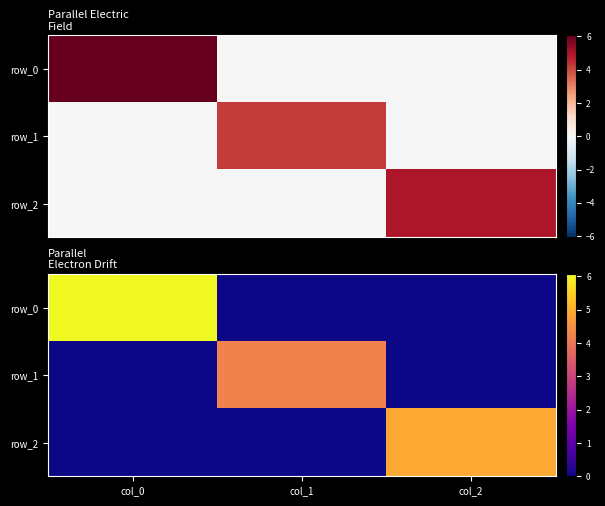

What is the difference between the maximum and second lowest values in the row_1 series?

4.2